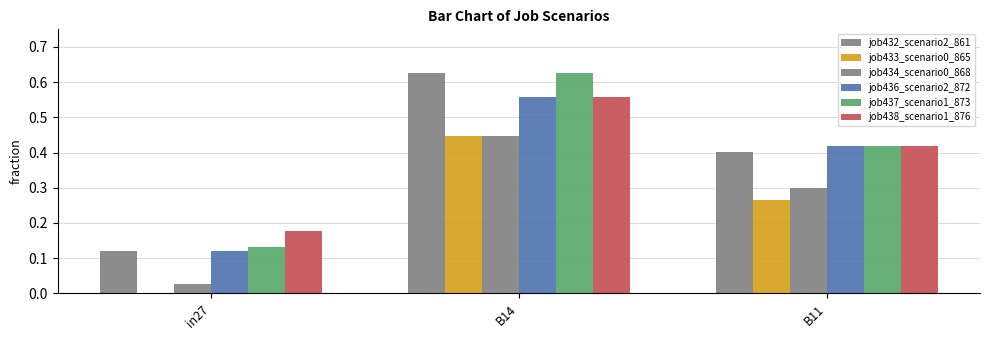

Reading left to right, what are all the values shown in this chart?

job432_scenario2_861: in27=0.1	B14=0.6	B11=0.4
job433_scenario0_865: in27=0.0	B14=0.4	B11=0.3
job434_scenario0_868: in27=0.0	B14=0.4	B11=0.3
job436_scenario2_872: in27=0.1	B14=0.6	B11=0.4
job437_scenario1_873: in27=0.1	B14=0.6	B11=0.4
job438_scenario1_876: in27=0.2	B14=0.6	B11=0.4